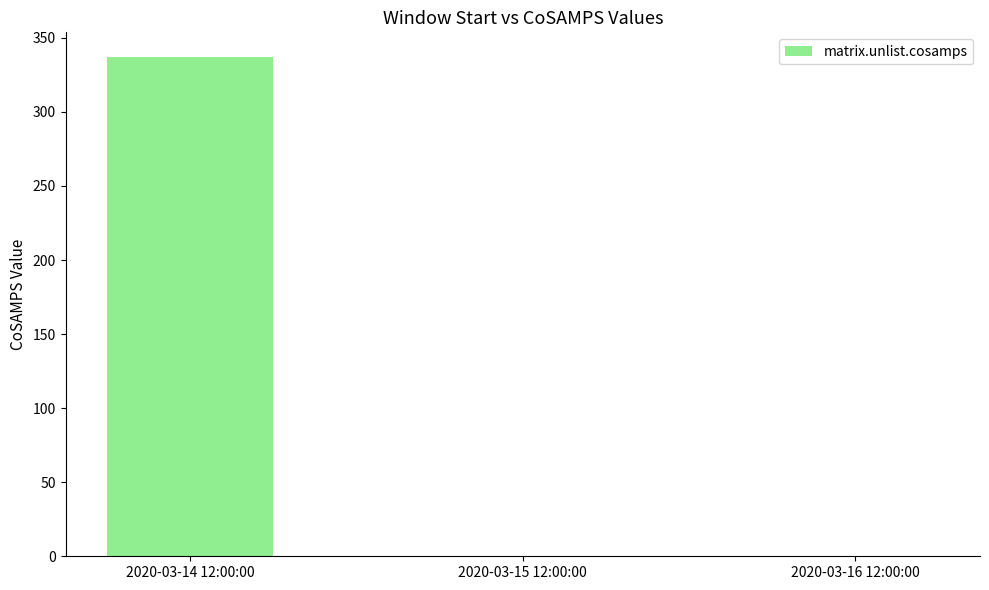

How many data points does each series have?

3